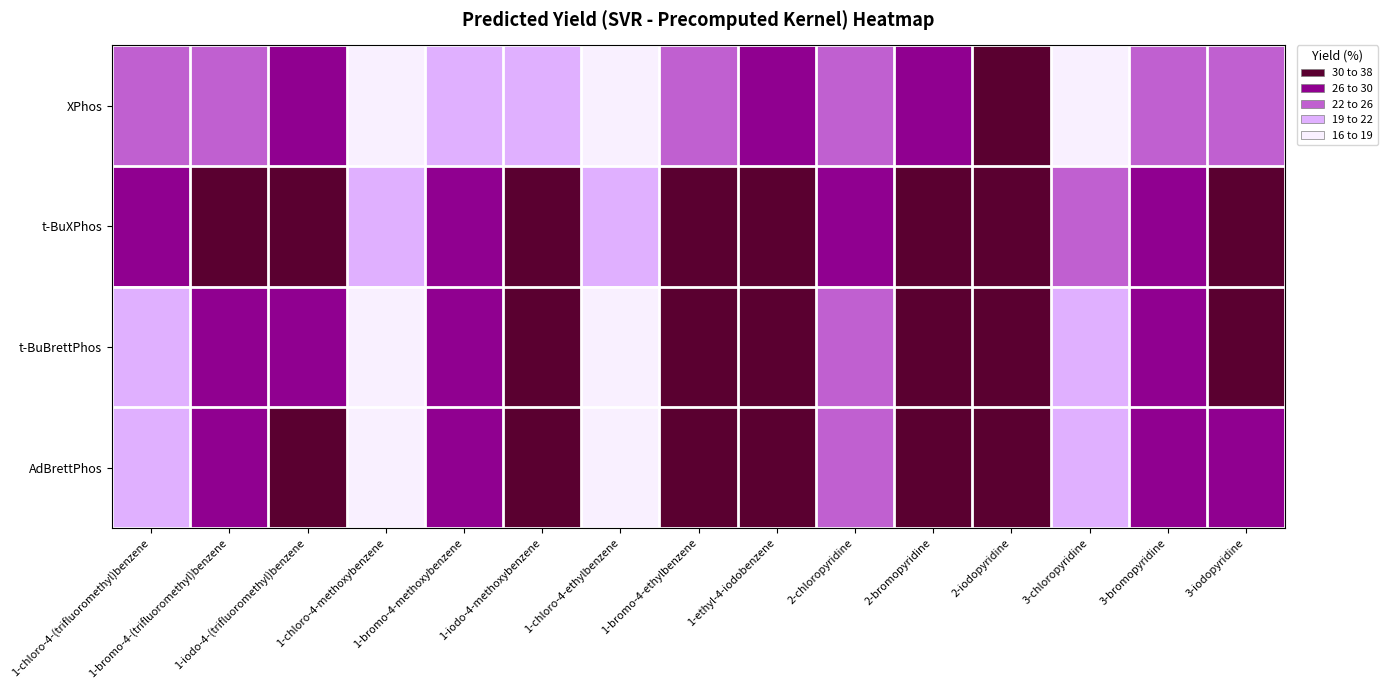

Reading right to left, list all the values displayed in this chart.

XPhos: 3-iodopyridine=24.7	3-bromopyridine=22.4	3-chloropyridine=18.7	2-iodopyridine=30.3	2-bromopyridine=28.6	2-chloropyridine=22.9	1-ethyl-4-iodobenzene=26.1	1-bromo-4-ethylbenzene=24.4	1-chloro-4-ethylbenzene=18.1	1-iodo-4-methoxybenzene=21.1	1-bromo-4-methoxybenzene=19.6	1-chloro-4-methoxybenzene=16.7	1-iodo-4-(trifluoromethyl)benzene=27.4	1-bromo-4-(trifluoromethyl)benzene=24.3	1-chloro-4-(trifluoromethyl)benzene=22.5
t-BuXPhos: 3-iodopyridine=31.4	3-bromopyridine=28.9	3-chloropyridine=22.8	2-iodopyridine=35.1	2-bromopyridine=33.2	2-chloropyridine=27.5	1-ethyl-4-iodobenzene=36.6	1-bromo-4-ethylbenzene=37.1	1-chloro-4-ethylbenzene=21.4	1-iodo-4-methoxybenzene=30.7	1-bromo-4-methoxybenzene=28.4	1-chloro-4-methoxybenzene=19.1	1-iodo-4-(trifluoromethyl)benzene=30.9	1-bromo-4-(trifluoromethyl)benzene=30.4	1-chloro-4-(trifluoromethyl)benzene=26.2
t-BuBrettPhos: 3-iodopyridine=30.1	3-bromopyridine=27.6	3-chloropyridine=21.2	2-iodopyridine=33.9	2-bromopyridine=31.5	2-chloropyridine=25.6	1-ethyl-4-iodobenzene=33.8	1-bromo-4-ethylbenzene=34.2	1-chloro-4-ethylbenzene=18.9	1-iodo-4-methoxybenzene=30.7	1-bromo-4-methoxybenzene=27.3	1-chloro-4-methoxybenzene=17.6	1-iodo-4-(trifluoromethyl)benzene=29.4	1-bromo-4-(trifluoromethyl)benzene=26.8	1-chloro-4-(trifluoromethyl)benzene=21.4
AdBrettPhos: 3-iodopyridine=29.5	3-bromopyridine=26.8	3-chloropyridine=20.5	2-iodopyridine=33.1	2-bromopyridine=30.2	2-chloropyridine=24.8	1-ethyl-4-iodobenzene=32.4	1-bromo-4-ethylbenzene=32.8	1-chloro-4-ethylbenzene=18.6	1-iodo-4-methoxybenzene=31.4	1-bromo-4-methoxybenzene=27.9	1-chloro-4-methoxybenzene=18.6	1-iodo-4-(trifluoromethyl)benzene=30.9	1-bromo-4-(trifluoromethyl)benzene=27.2	1-chloro-4-(trifluoromethyl)benzene=21.0